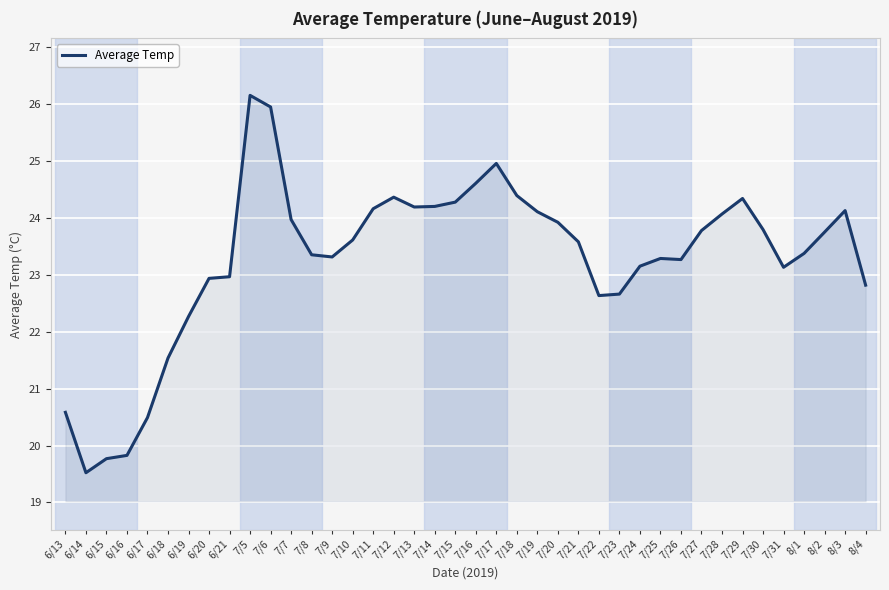

What is the change in value from 7/8 to 7/16?

+1.3